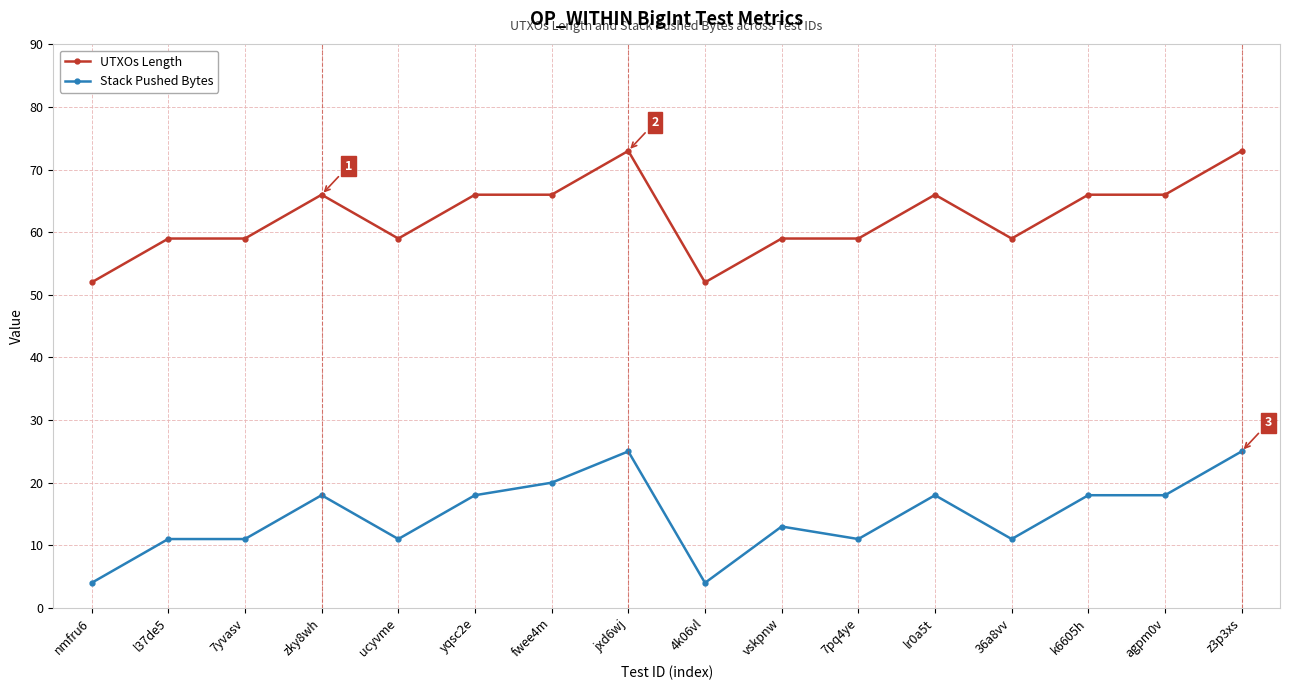

True or false: UTXOs Length and Stack Pushed Bytes intersect in this chart.

False